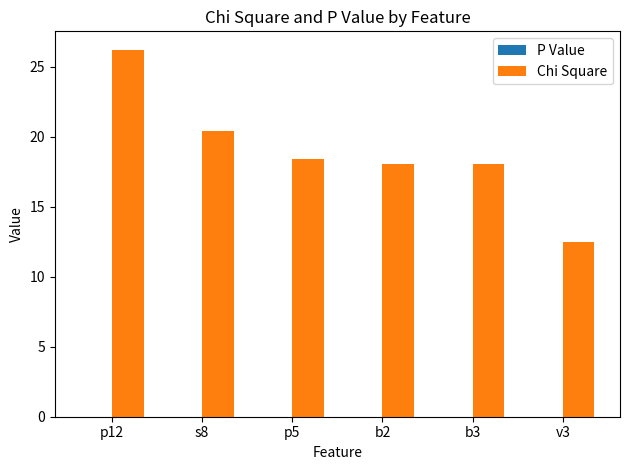

At which category does the chart reach its peak across all series?

p12